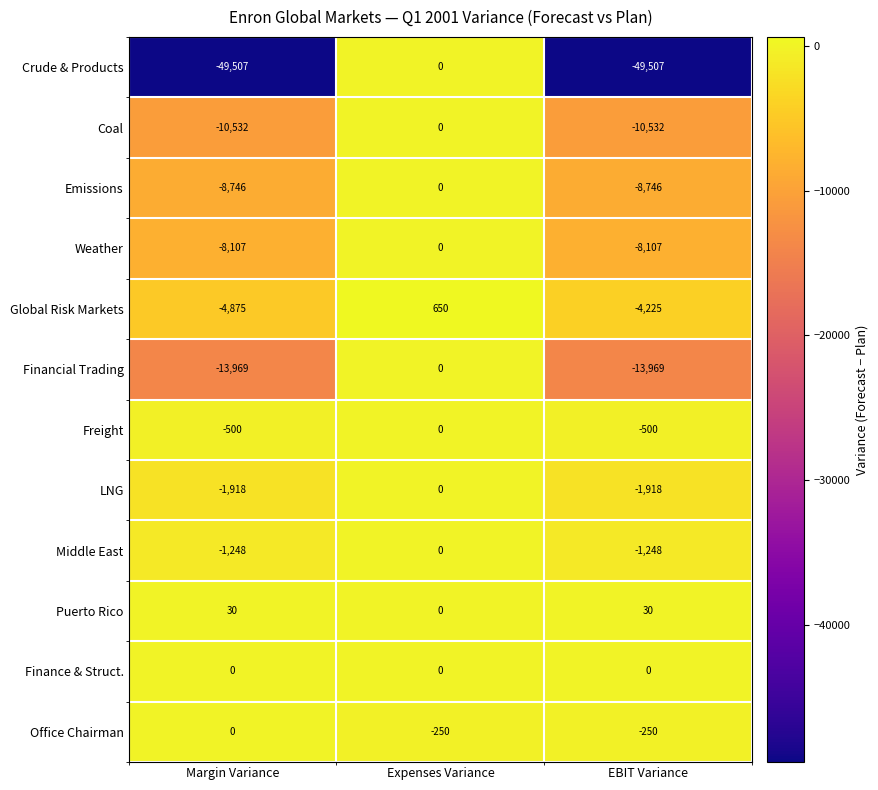

What is the sum of the Global Risk Markets values at Expenses Variance and EBIT Variance?

-3575